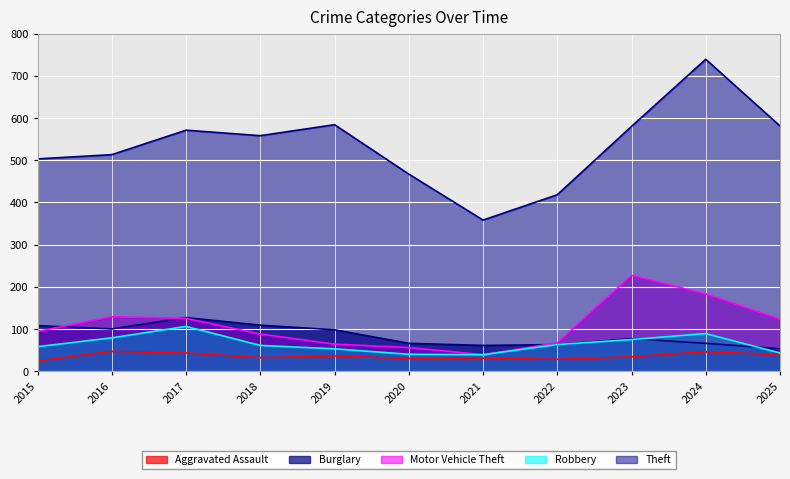

Which series has the widest spread of values?

Theft